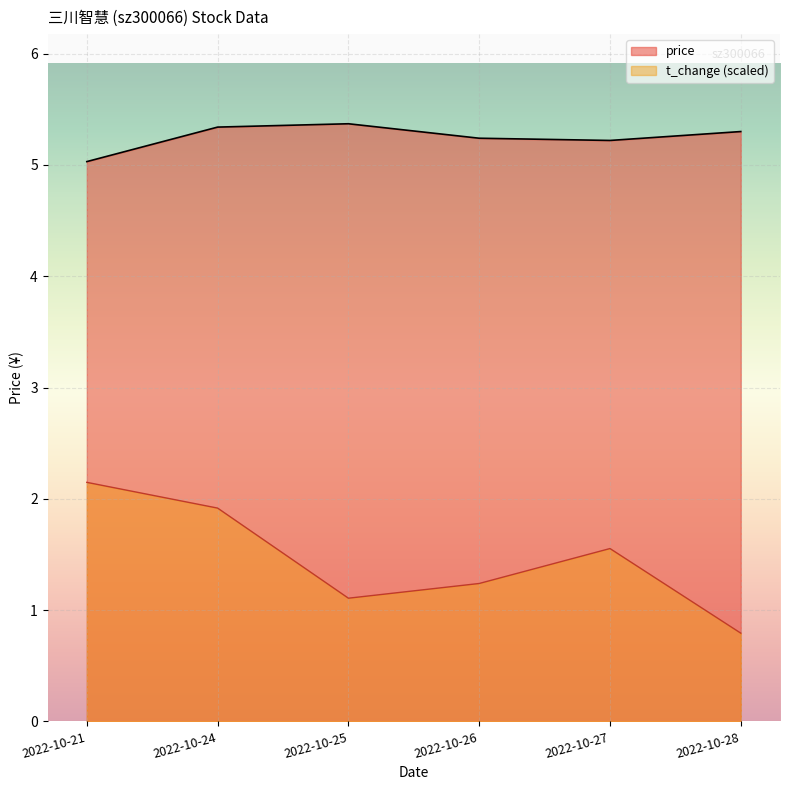

What is the difference between the second highest and second lowest values in the price series?

0.1